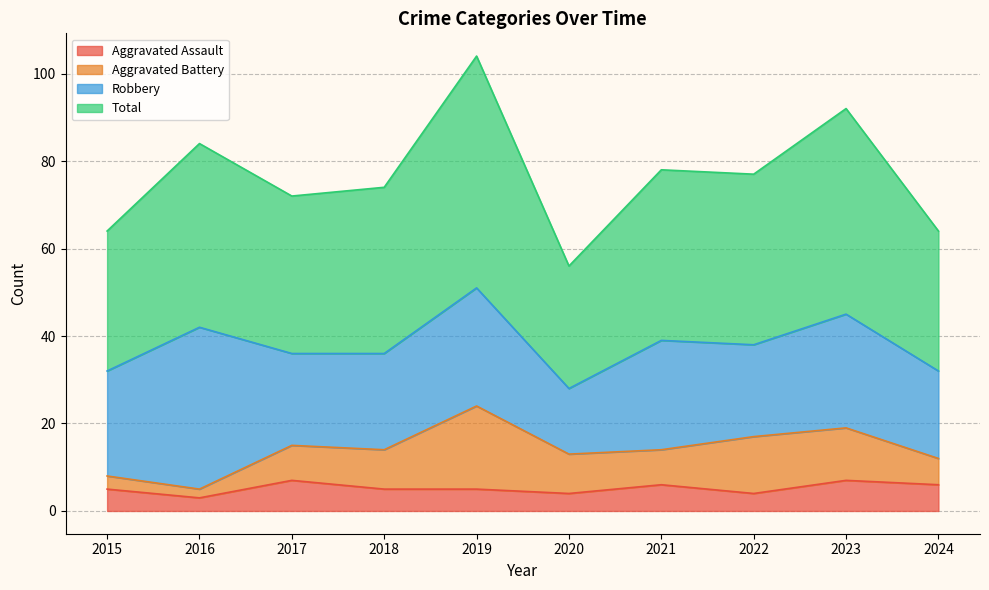

Is it true that Total equals 53 at 2019?

False